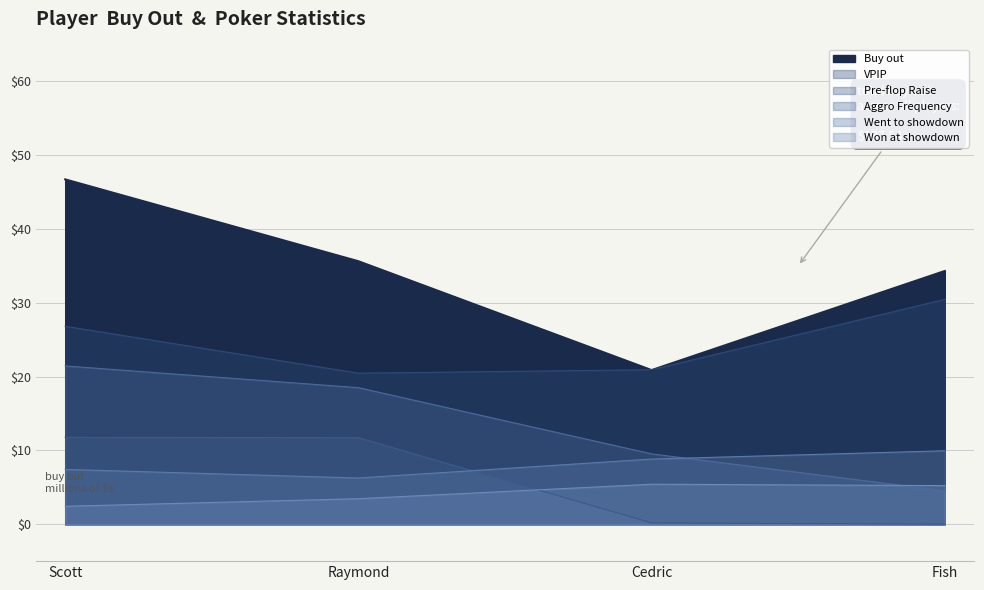

At which label is Buy out closest to 33?

Fish